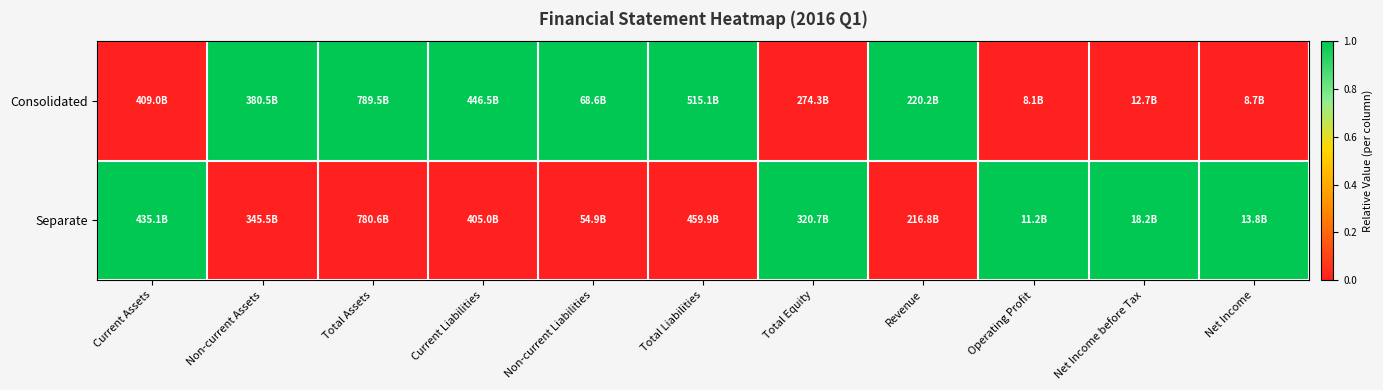

Reading left to right, extract all data points from this chart.

Consolidated: Current Assets=0	Non-current Assets=1	Total Assets=1	Current Liabilities=1	Non-current Liabilities=1	Total Liabilities=1	Total Equity=0	Revenue=1	Operating Profit=0	Net Income before Tax=0	Net Income=0
Separate: Current Assets=1	Non-current Assets=0	Total Assets=0	Current Liabilities=0	Non-current Liabilities=0	Total Liabilities=0	Total Equity=1	Revenue=0	Operating Profit=1	Net Income before Tax=1	Net Income=1